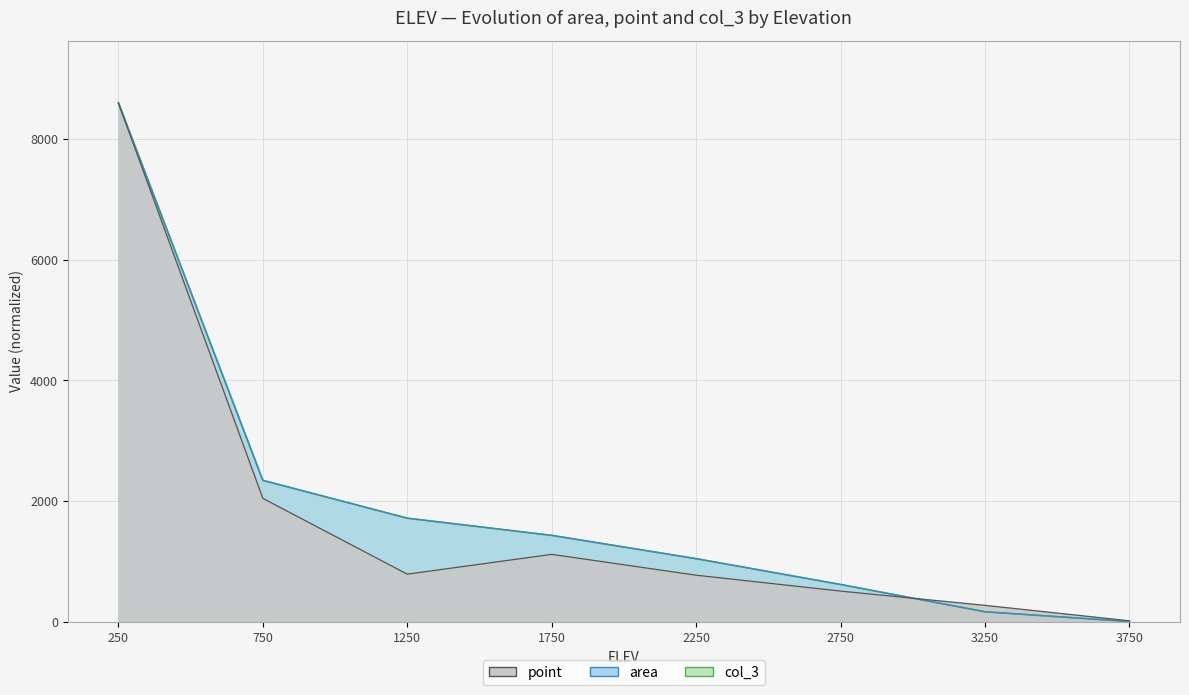

At which label does area first exceed 1436?

250